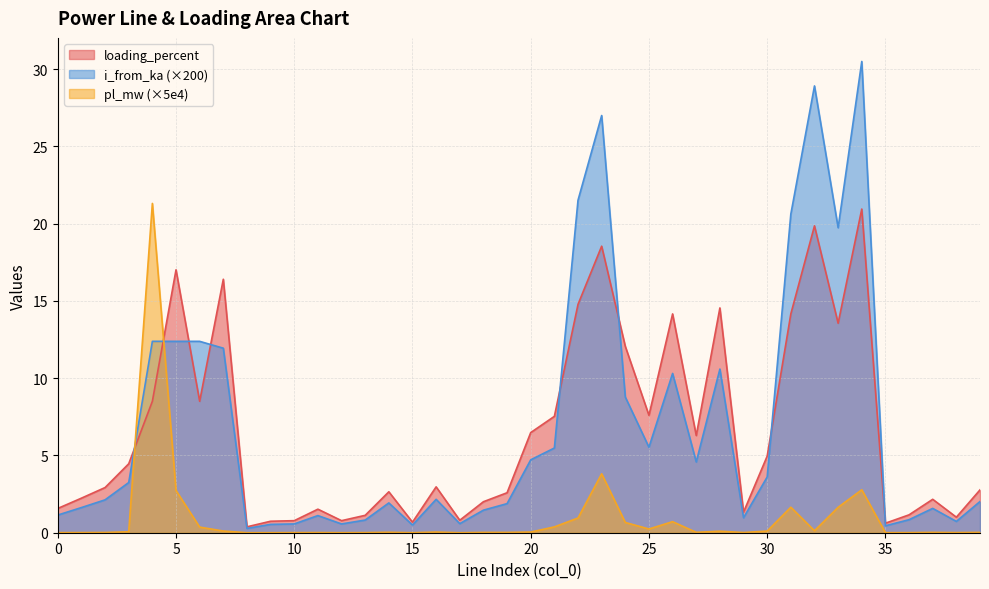

Where is loading_percent nearest to the value 10?

4